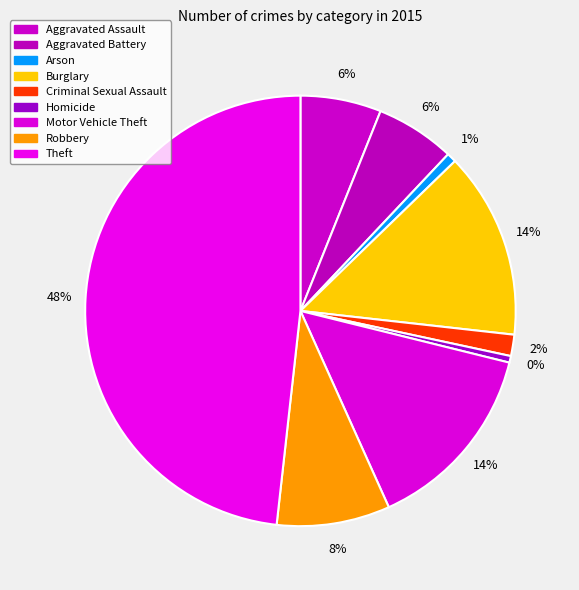

How many slices are in this pie chart?

9